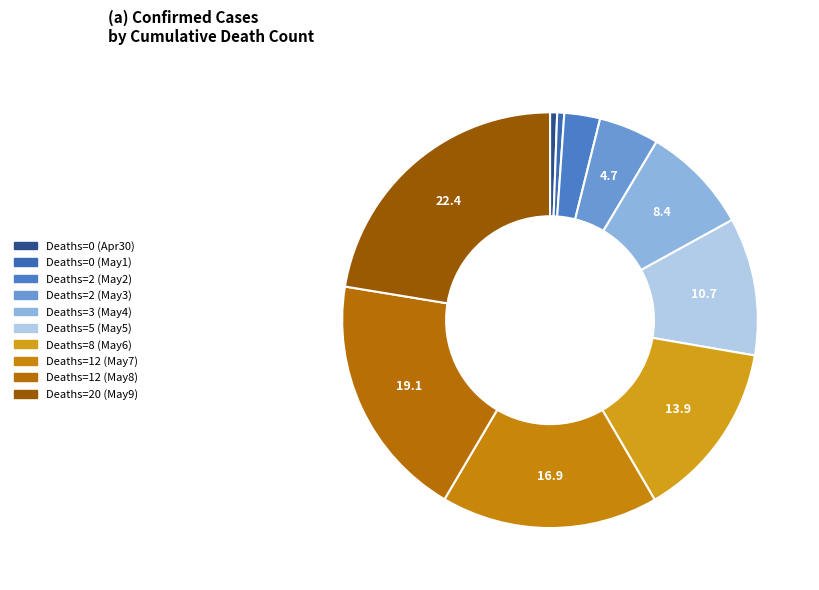

How many slices are in this pie chart?

10